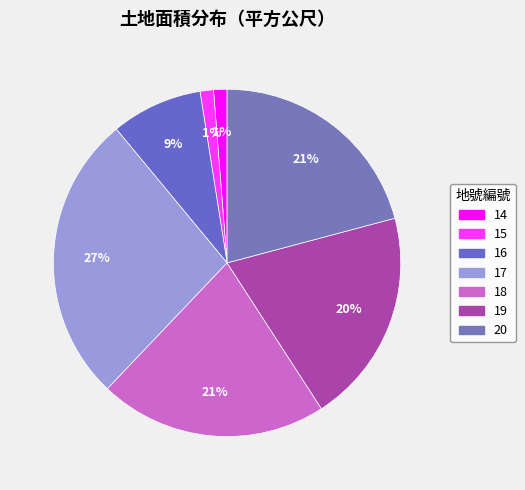

How many slices are in this pie chart?

7